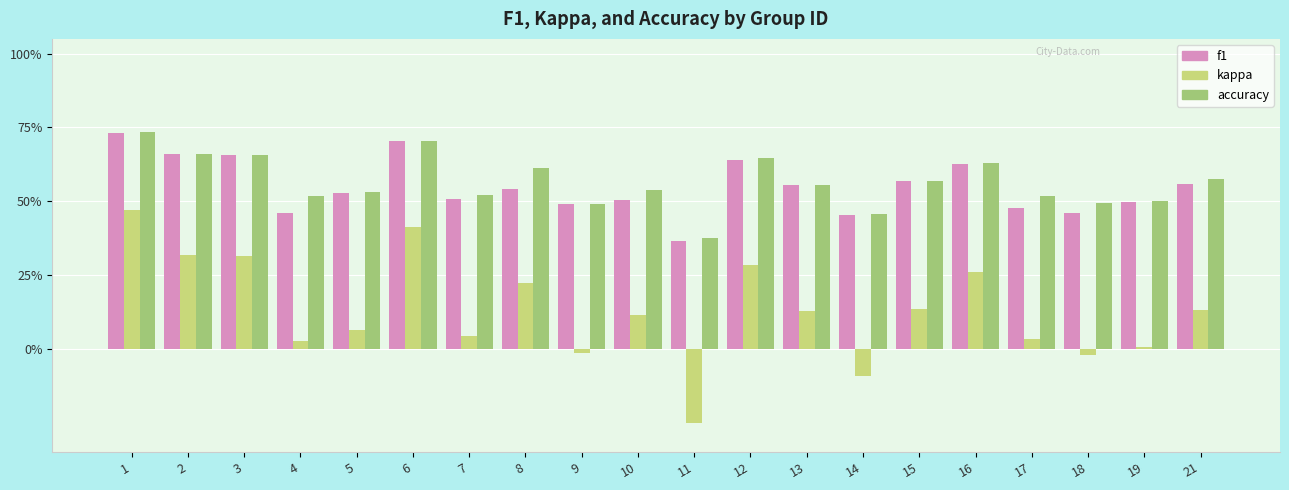

What are all the series names shown in the legend?

f1, kappa, accuracy